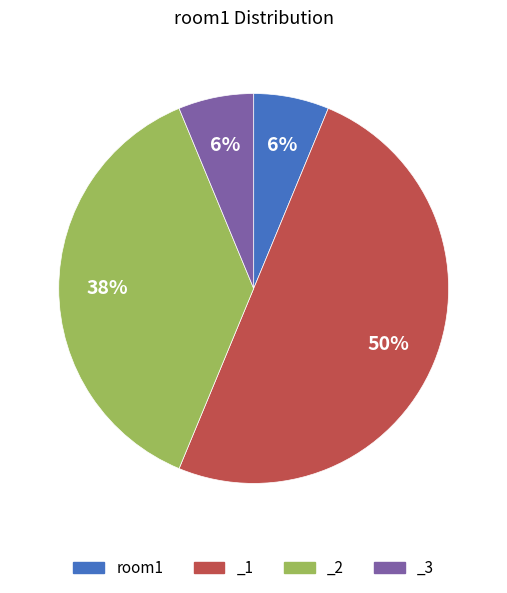

To the nearest percent, what portion does room1 represent?

6%